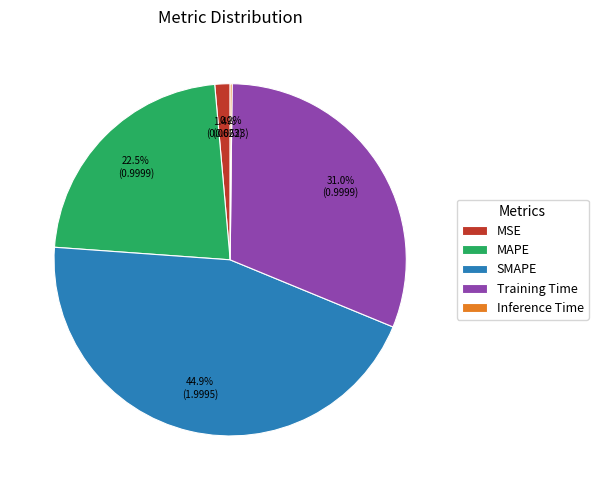

Is there a majority slice in this chart?

No